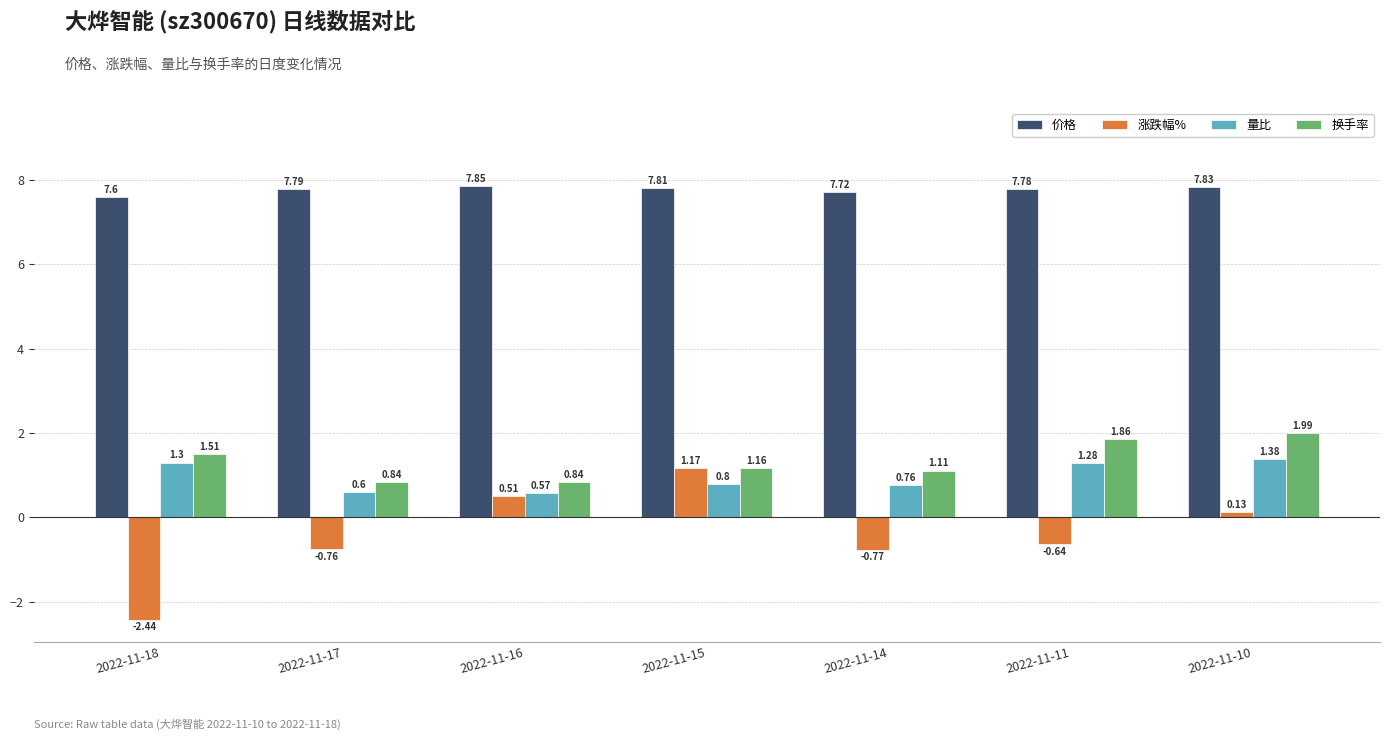

What is the value of the 换手率 bar at the 3rd from the left?

0.8